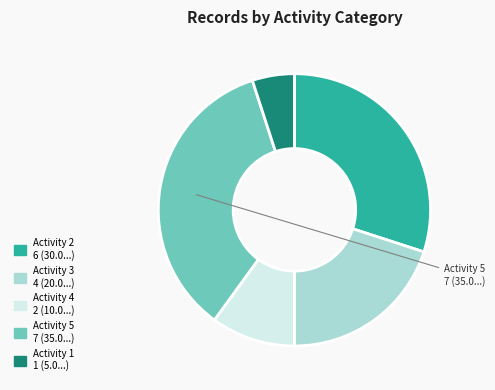

Is there any slice that represents more than half of the pie?

No